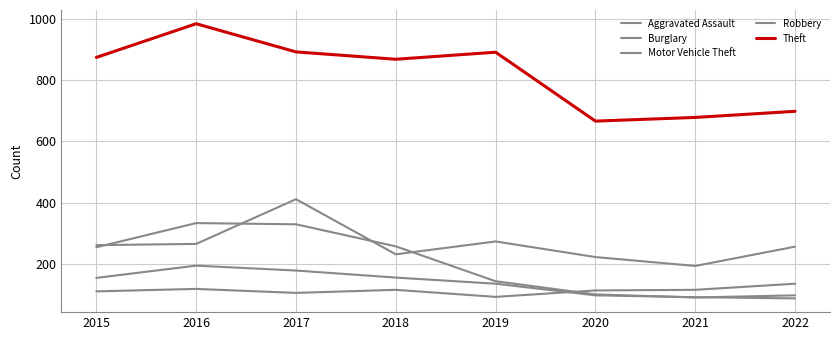

Where is Aggravated Assault nearest to the value 113?

2020